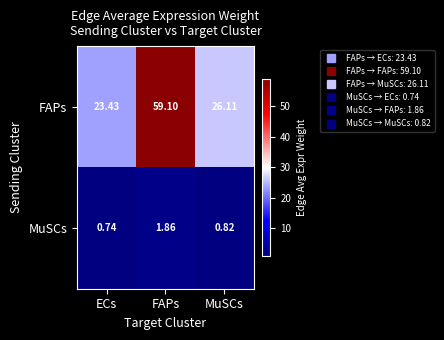

Where is FAPs nearest to the value 41?

MuSCs